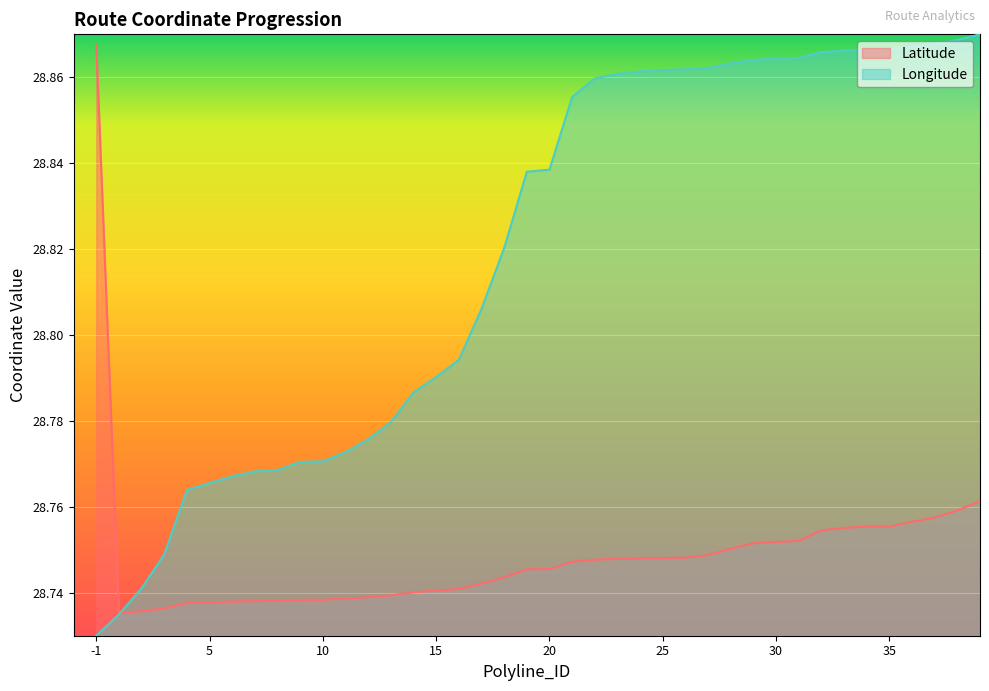

Where do Longitude and Latitude first cross each other?

1 and 2